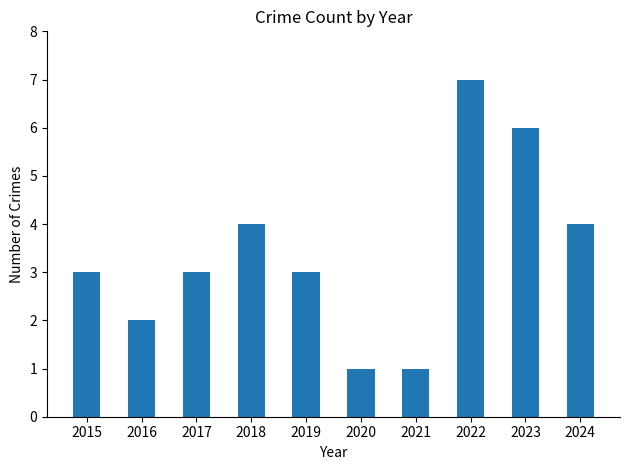

What is the average value?

3